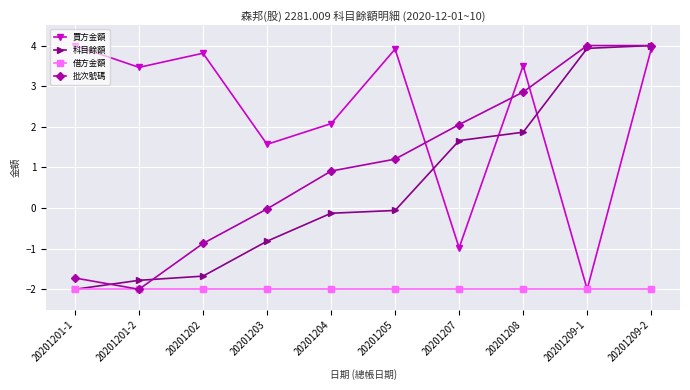

What is the minimum value for 批次號碼?

-2.0